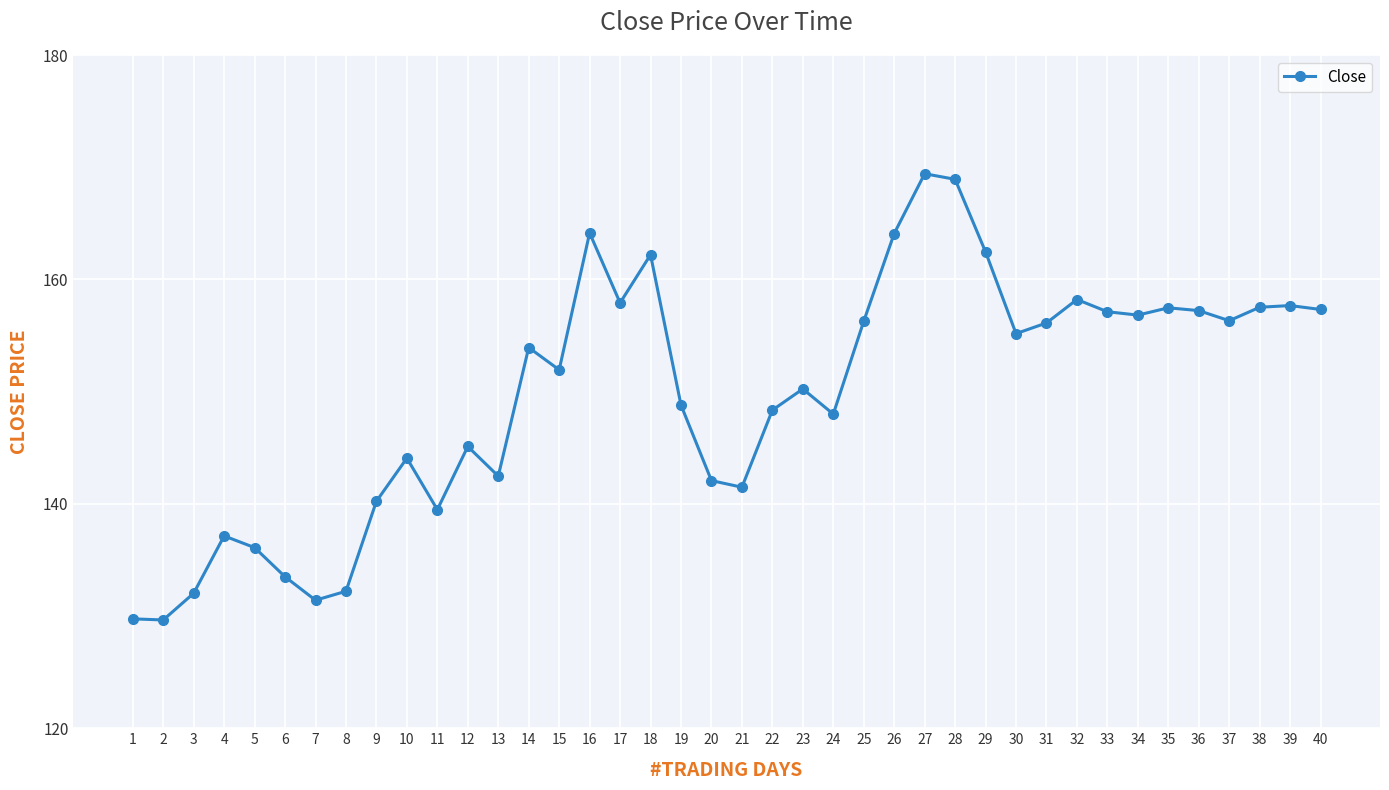

What is the approximate value at 20?

142.1